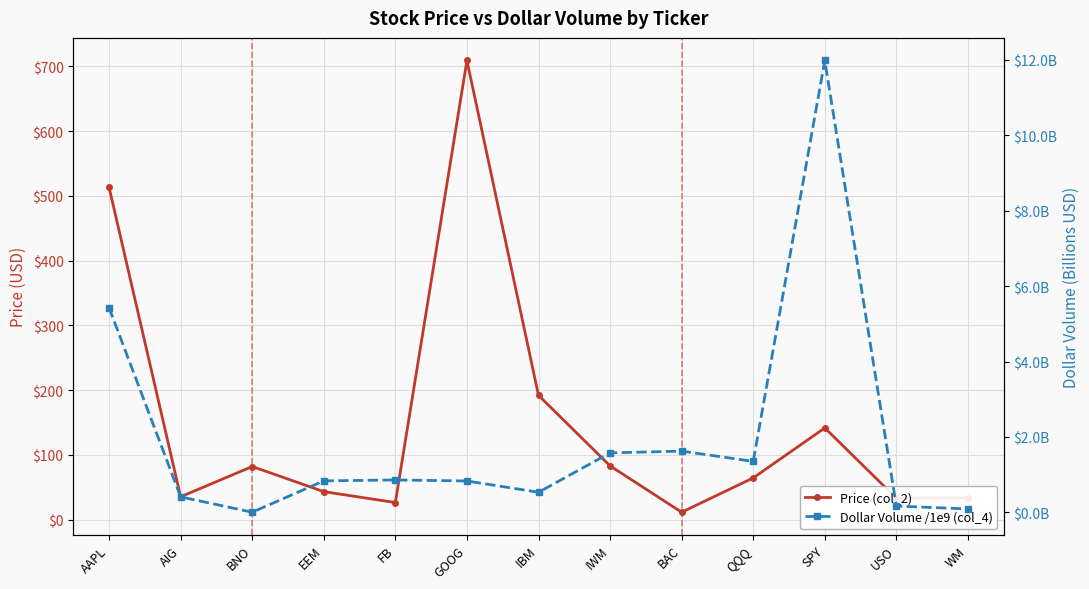

In Price (col_2), how many points are lower than both neighbors (excluding endpoints)?

4